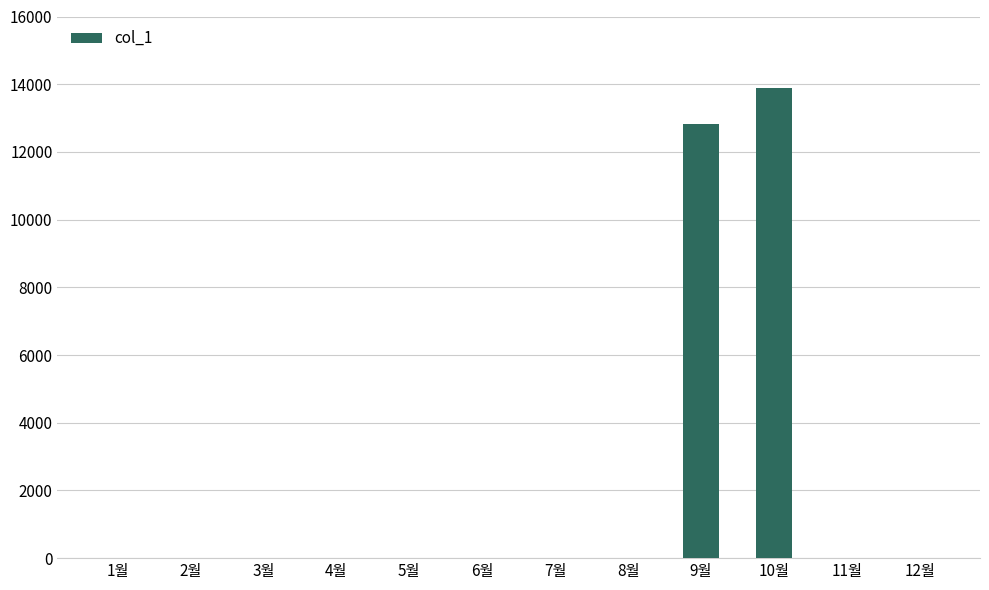

How many categories are shown in the chart?

12